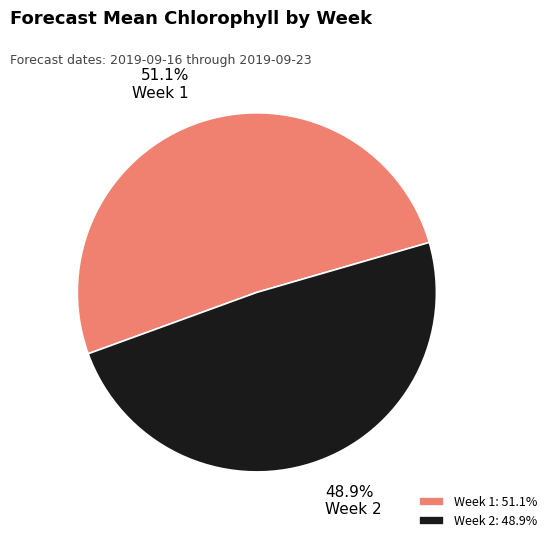

The Week 2 slice represents 49% of the pie. True or false?

True